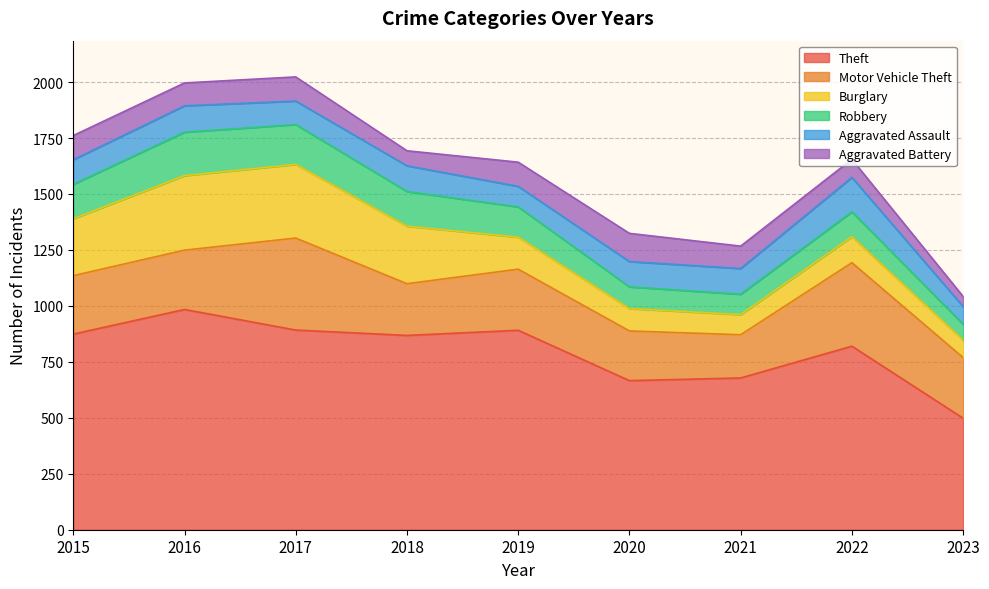

Rank the series at 2017 from lowest to highest value.

Aggravated Assault, Aggravated Battery, Robbery, Burglary, Motor Vehicle Theft, Theft